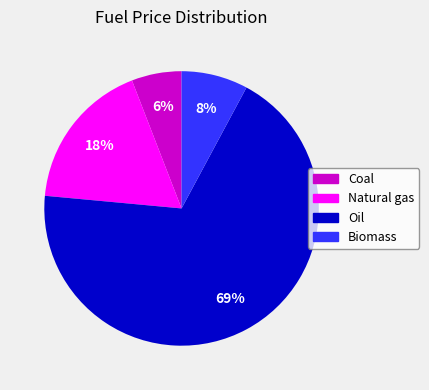

Which category has the smallest portion of the pie?

Coal